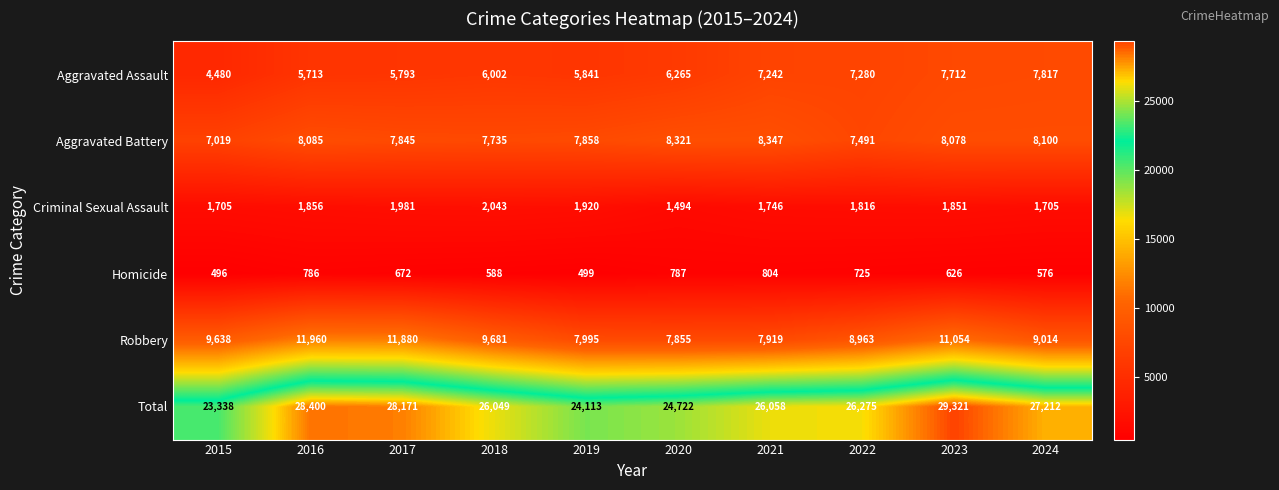

Which series has the largest range (max minus min)?

Total